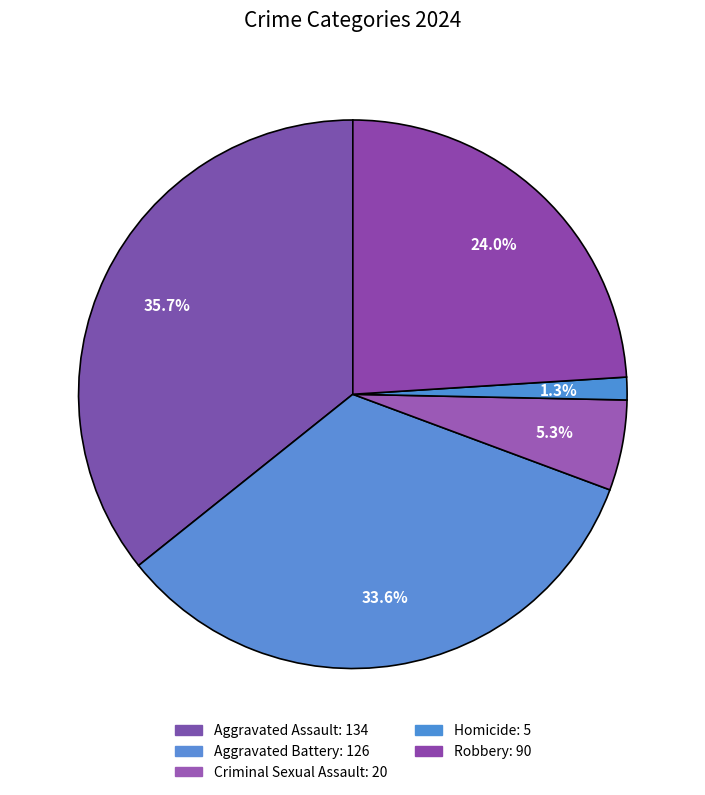

How many segments does this pie chart have?

5